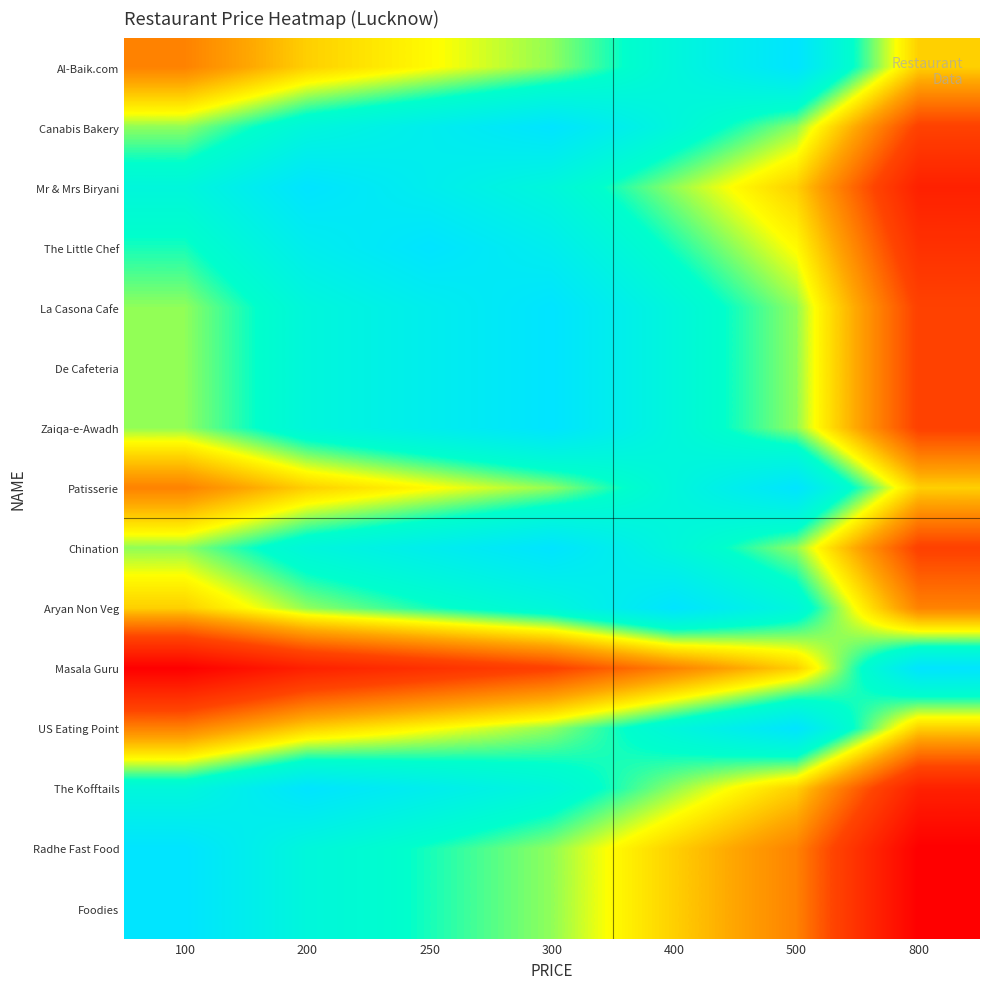

Which label corresponds to the smallest value in the chart?

100